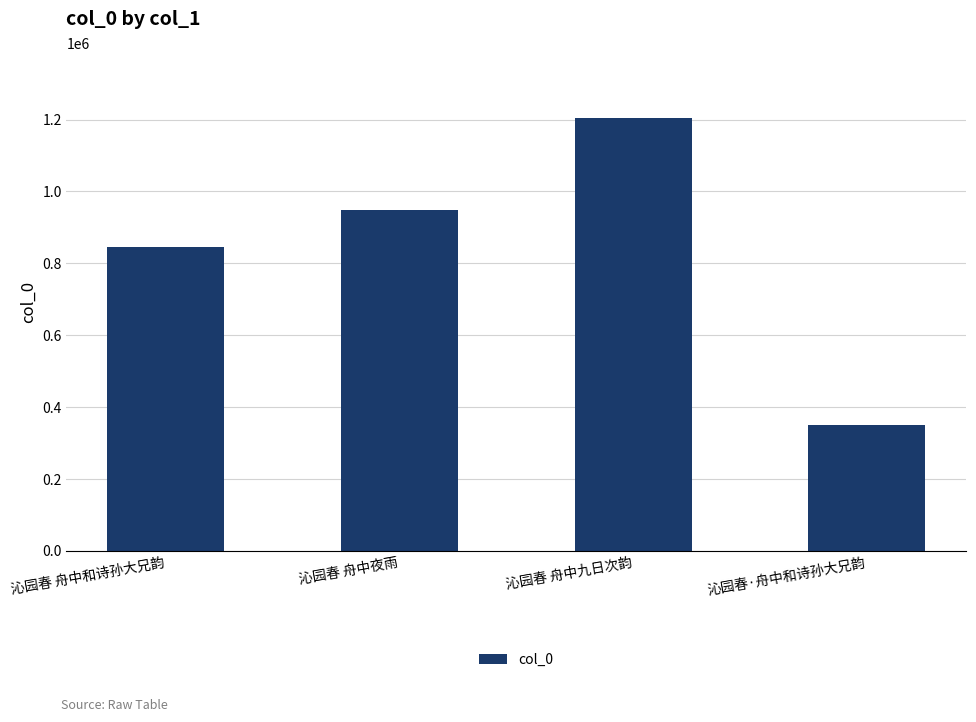

What is the label of the 4th bar from the right?

沁园春 舟中和诗孙大兄韵